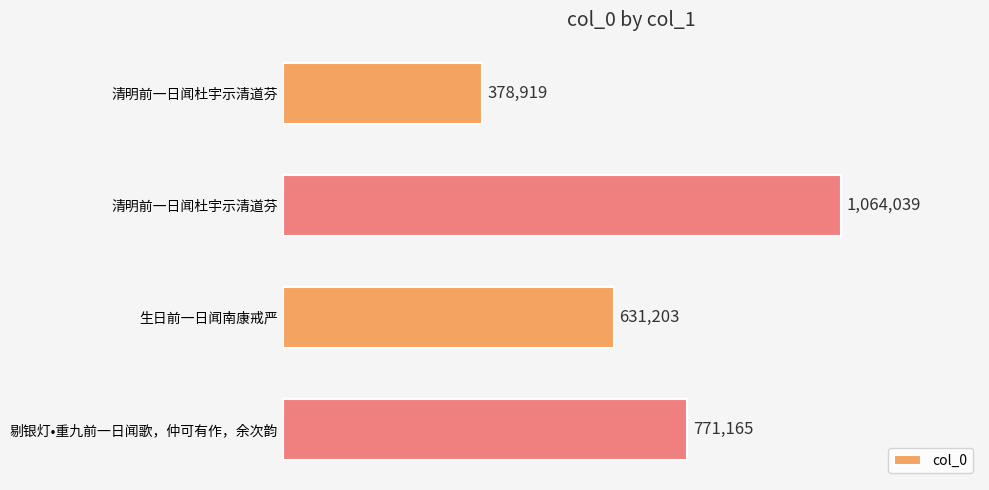

At which label is the value closest to 721479?

剔银灯•重九前一日闻歌，仲可有作，余次韵